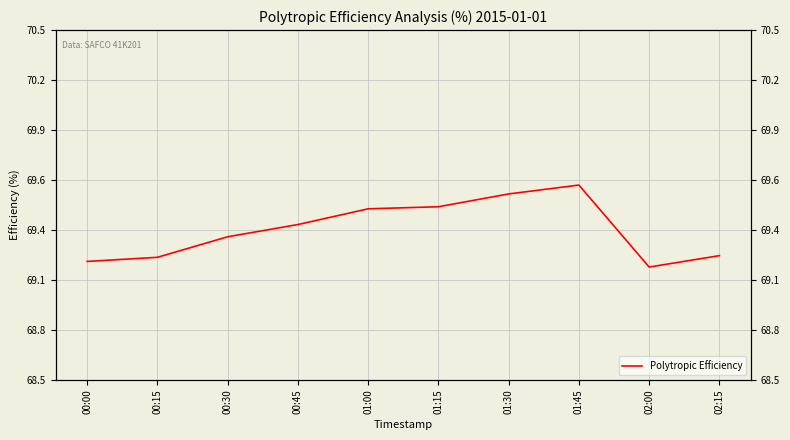

What is the maximum value shown in the chart?

69.6